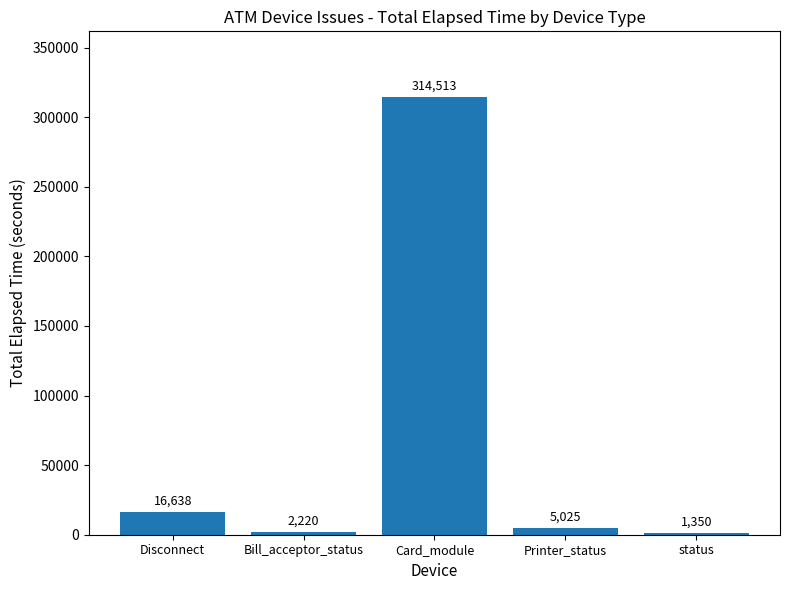

The value at status is 1350. True or false?

True